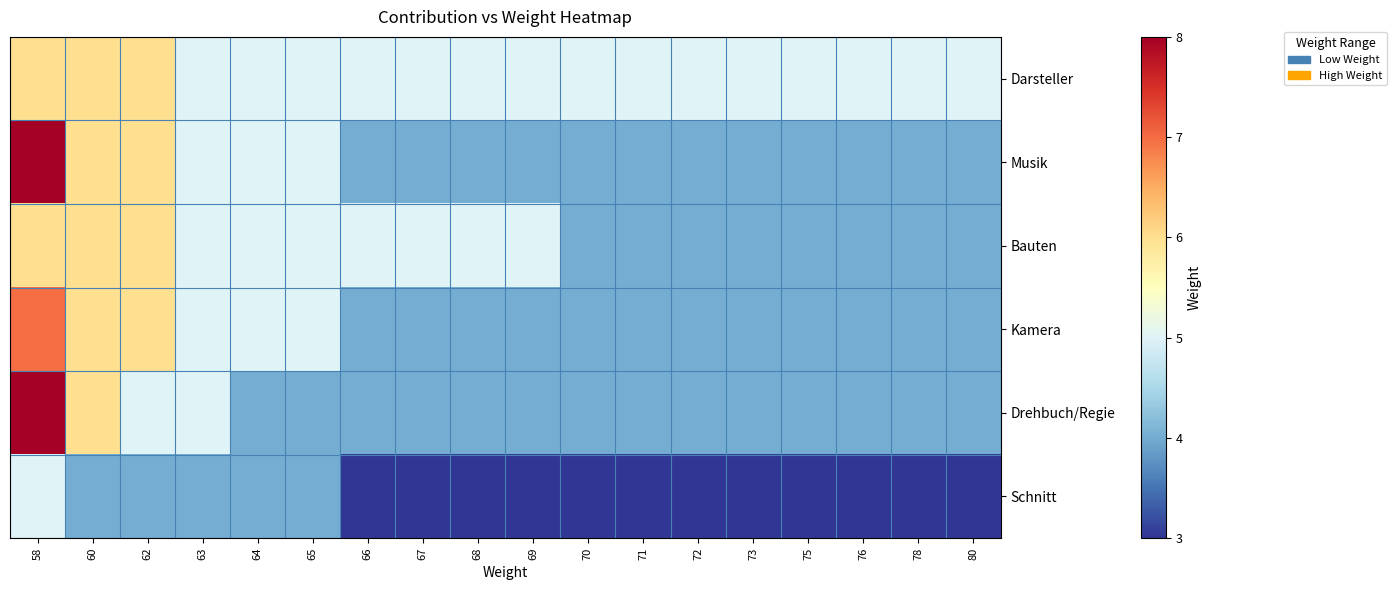

At how many categories does at least one series exceed 5?

3